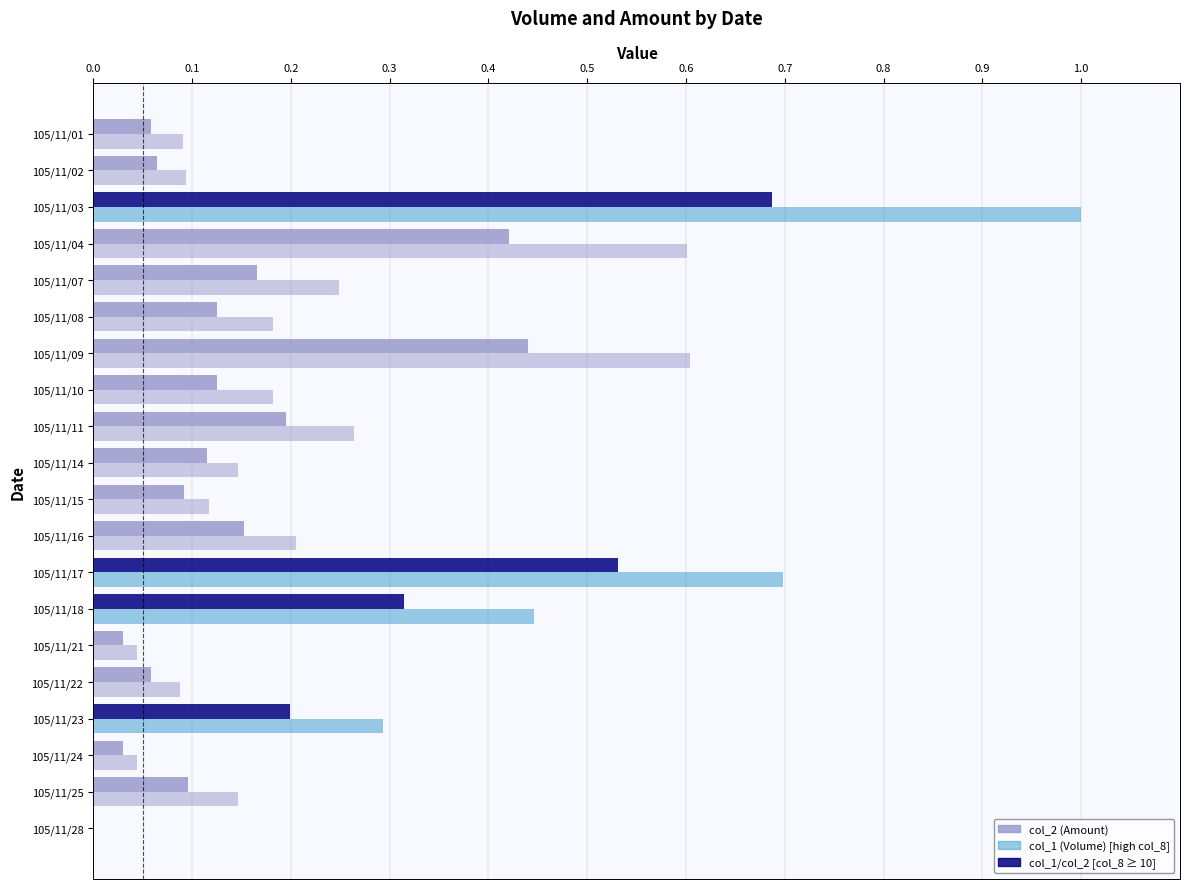

How many categories are shown in the chart?

20